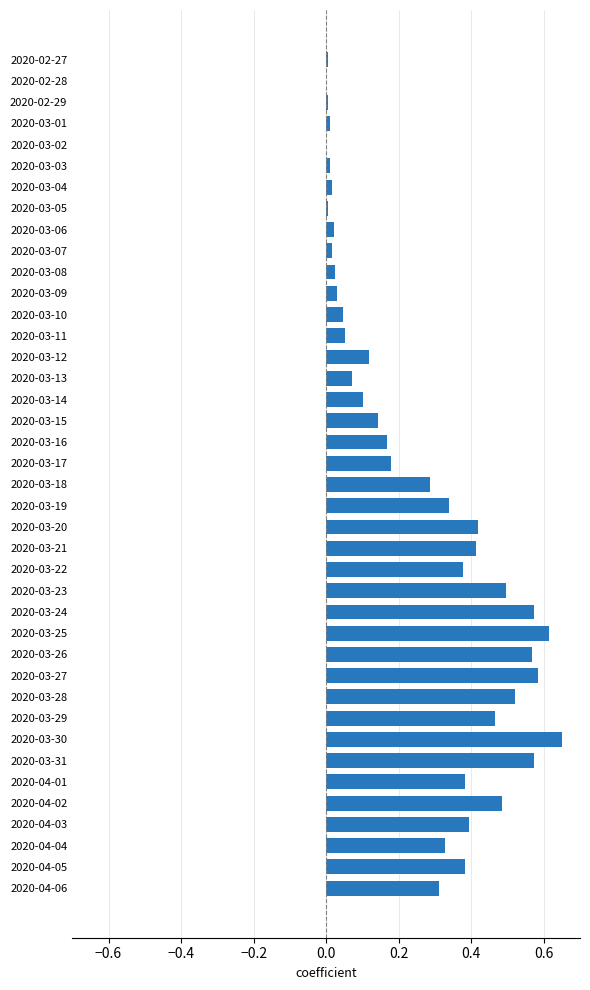

Are the bars horizontal?

Yes